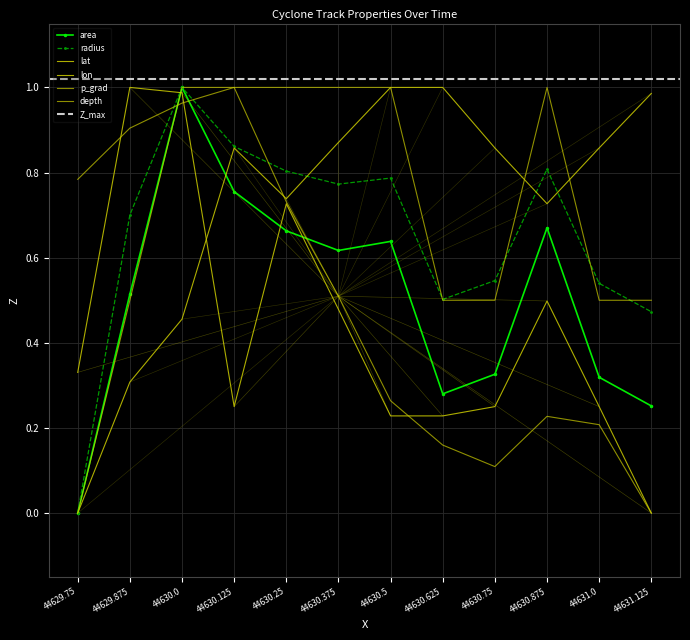

Is this an area chart (filled region under the line)?

No